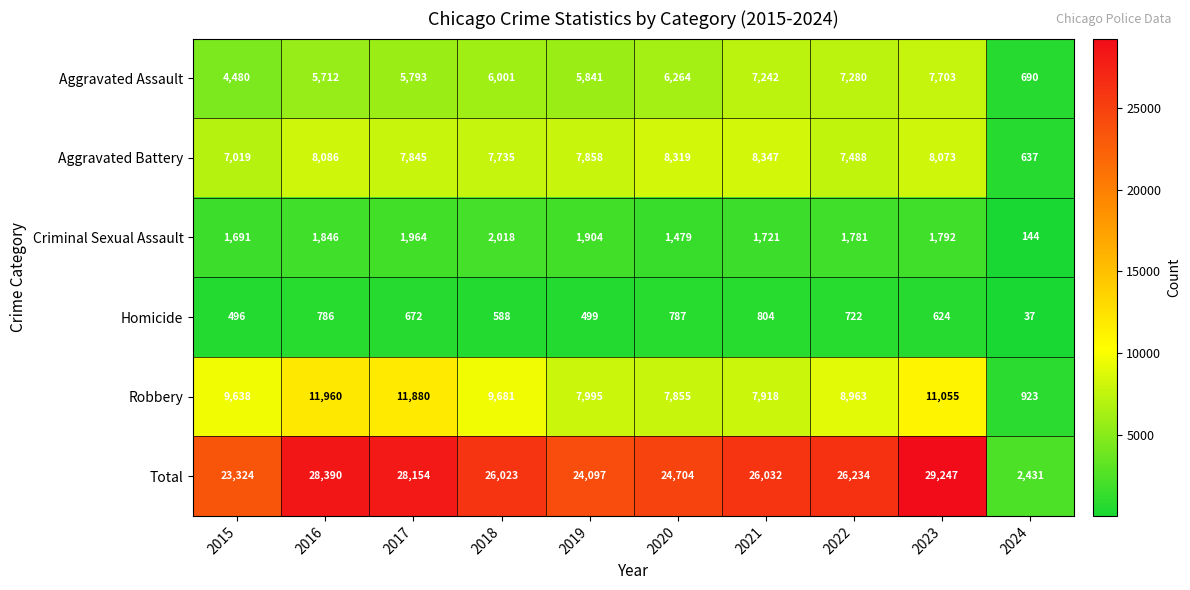

What is the sum of the Total values at 2023 and 2021?

55279